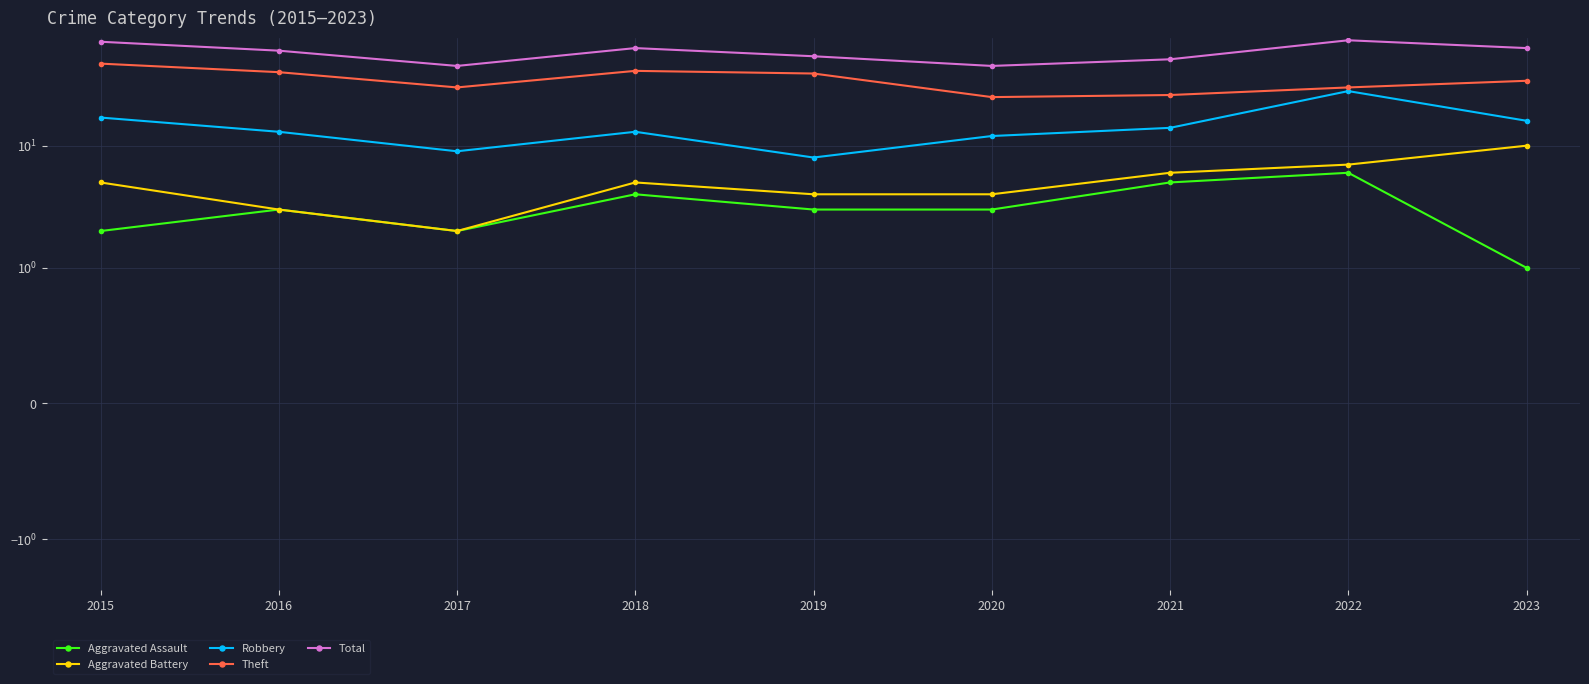

True or false: Theft and Total cross at least once.

False